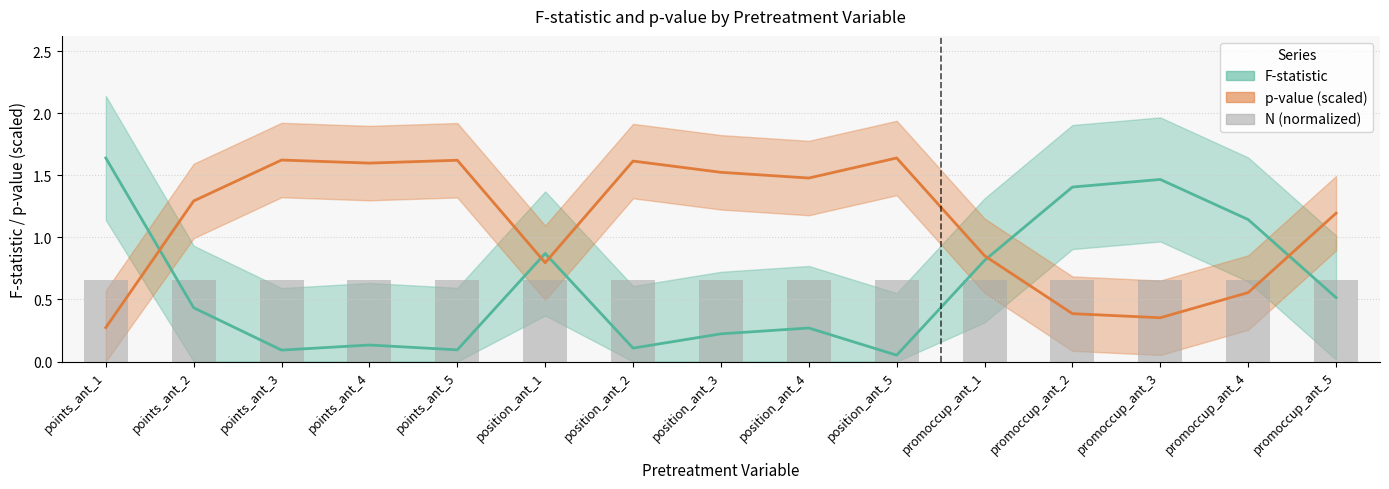

How many distinct data groups are displayed?

3